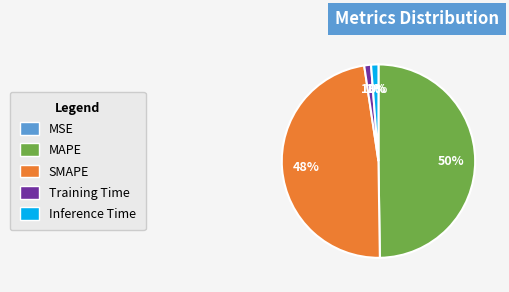

True or false: Inference Time accounts for 11% of the total.

False